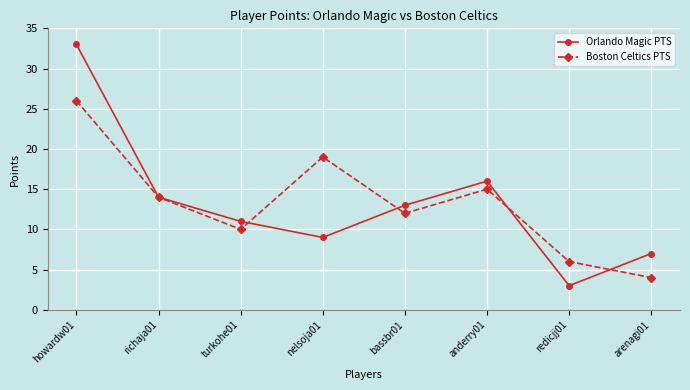

Reading left to right, transcribe all the data shown in this chart.

Orlando Magic PTS: 33	14	11	9	13	16	3	7
Boston Celtics PTS: 26	14	10	19	12	15	6	4